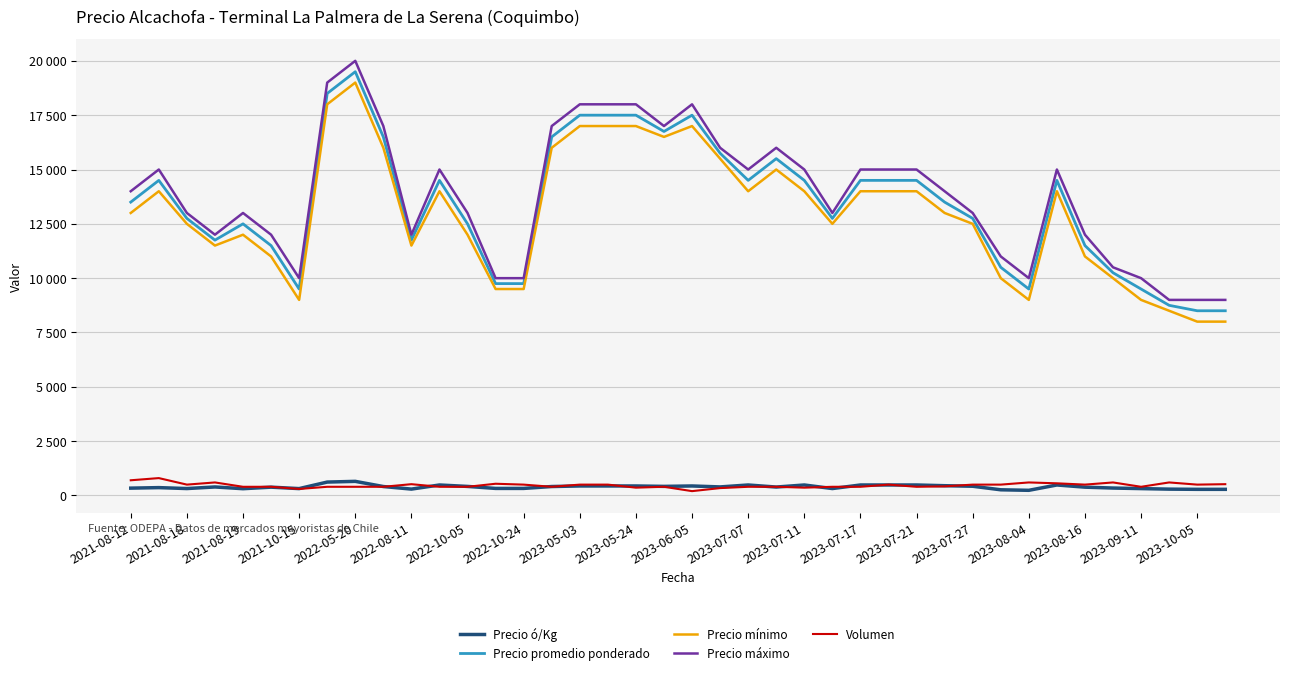

What is the sum of all Volumen values?

18520